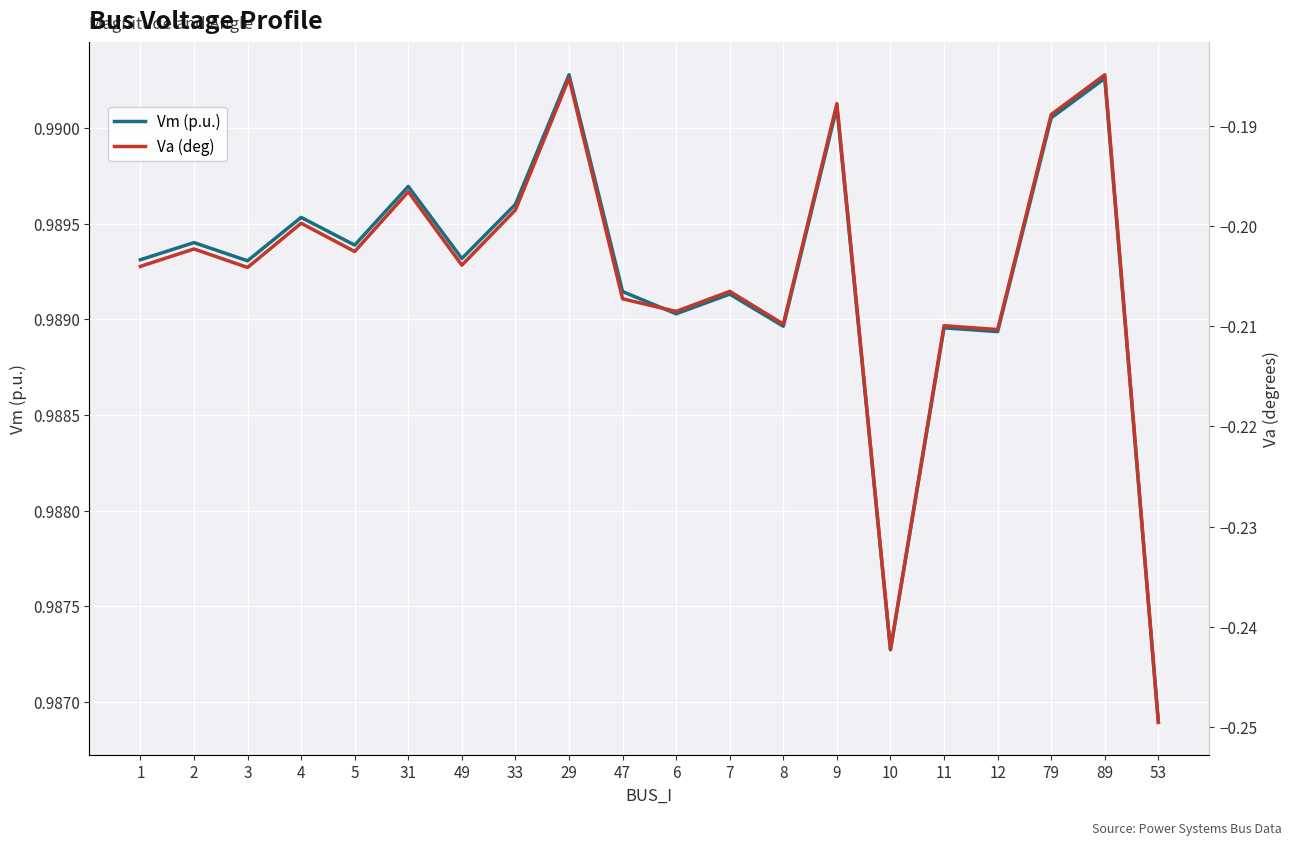

What is the value of the Vm (p.u.) point at the 5th from the left?

1.0